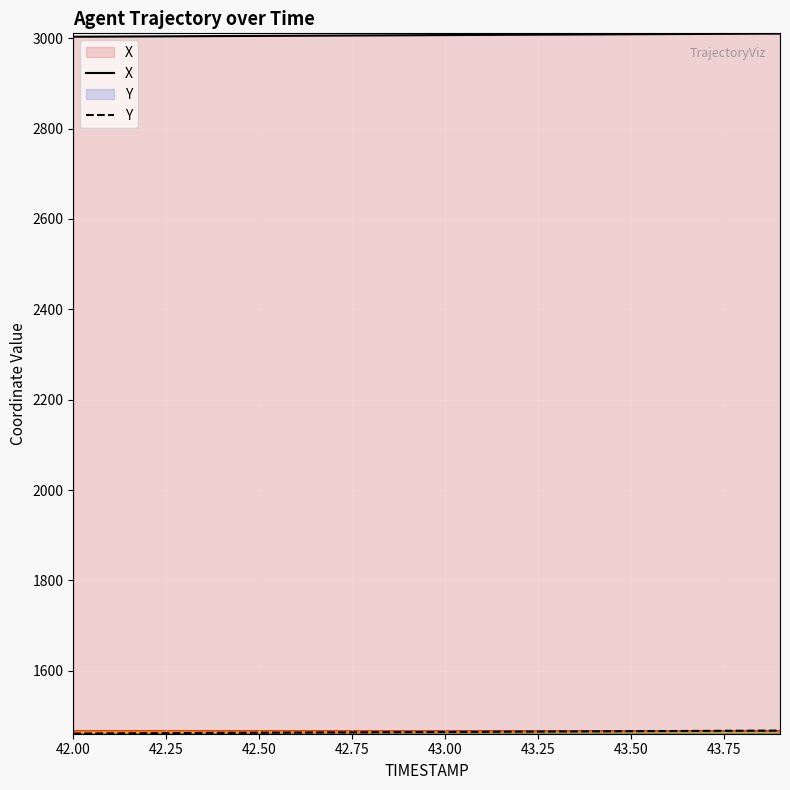

What is the sum of all Y values?

29291.8